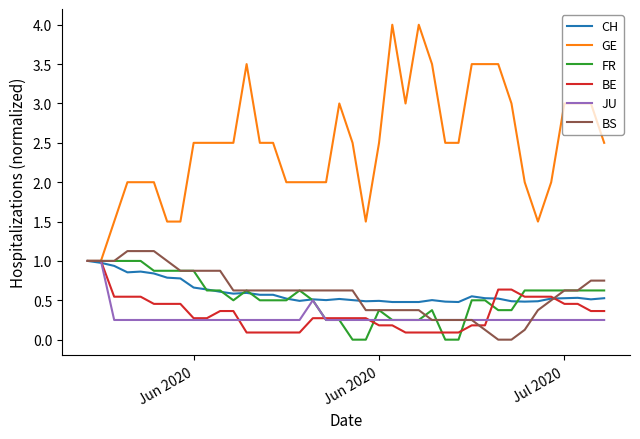

What is the greatest value displayed?

4.0